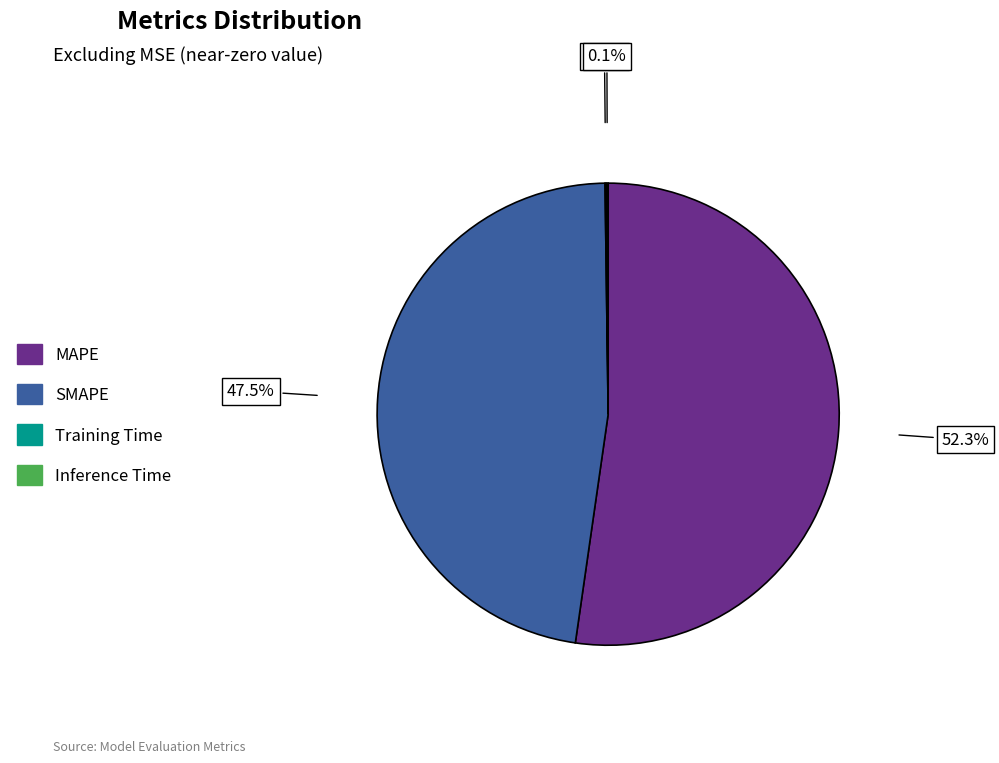

Which slice is the largest?

MAPE